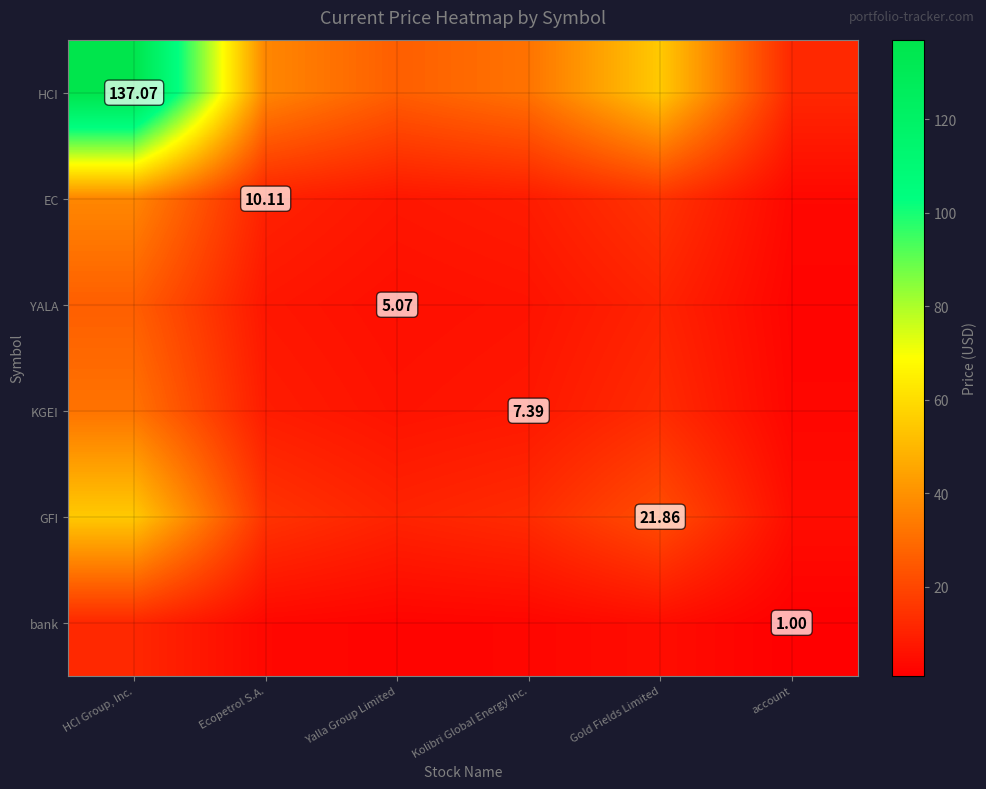

Is the value of bank at account greater than the value of KGEI at Kolibri Global Energy Inc.?

No